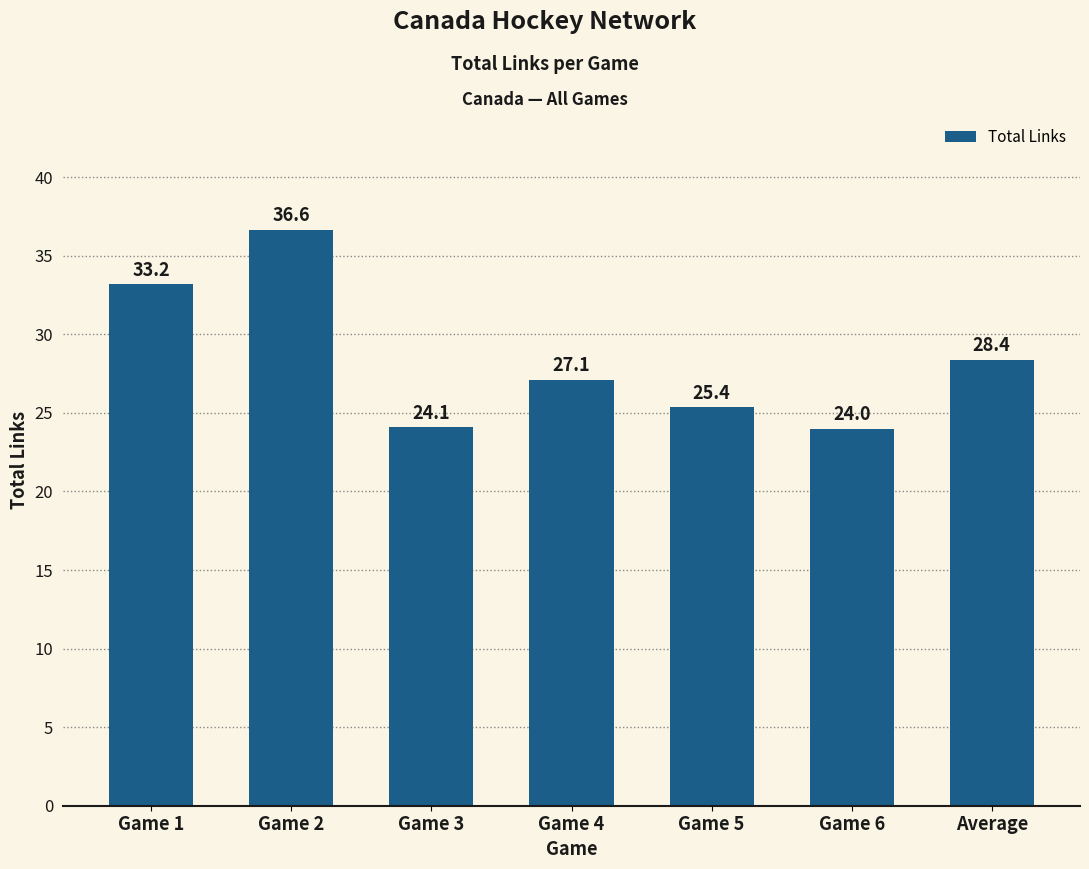

Is it true that the value at Game 2 is 36.6?

True